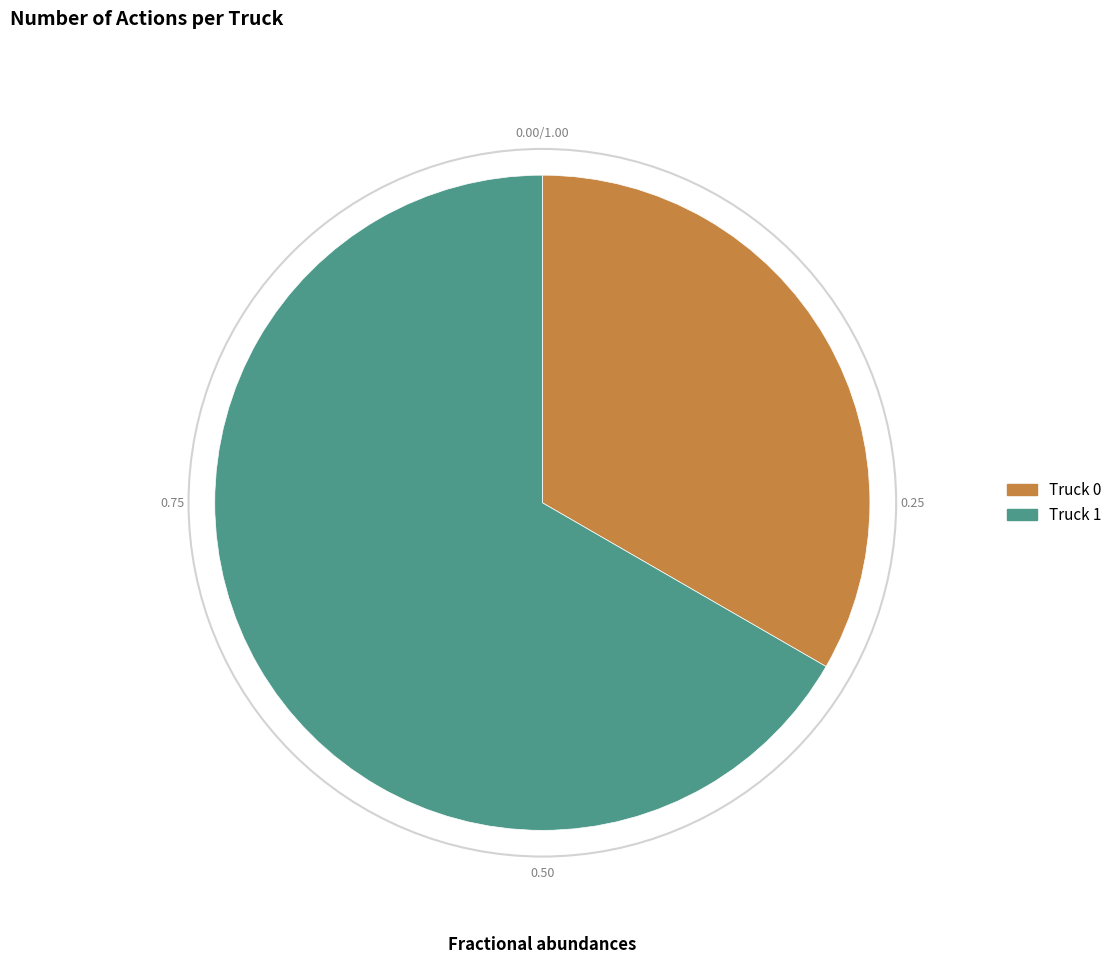

Rank the categories by value from lowest to highest.

Truck 0, Truck 1